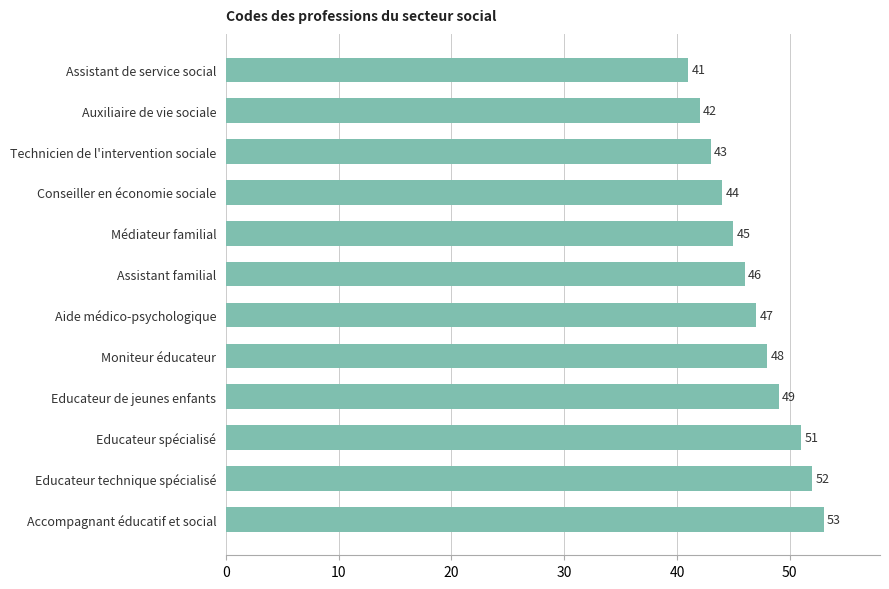

Reading bottom to top, list all the values displayed in this chart.

53	52	51	49	48	47	46	45	44	43	42	41